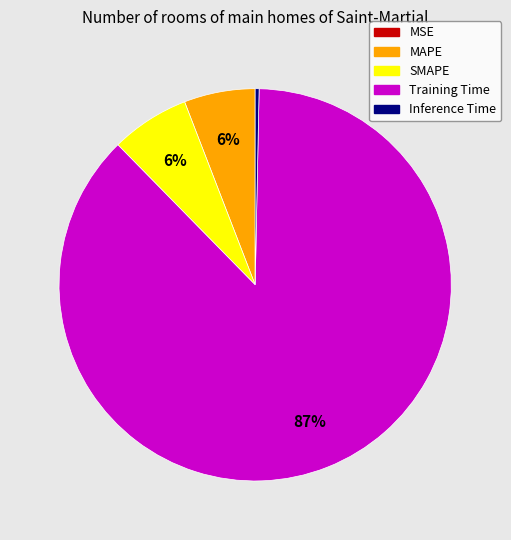

To the nearest percent, what portion does SMAPE represent?

6%